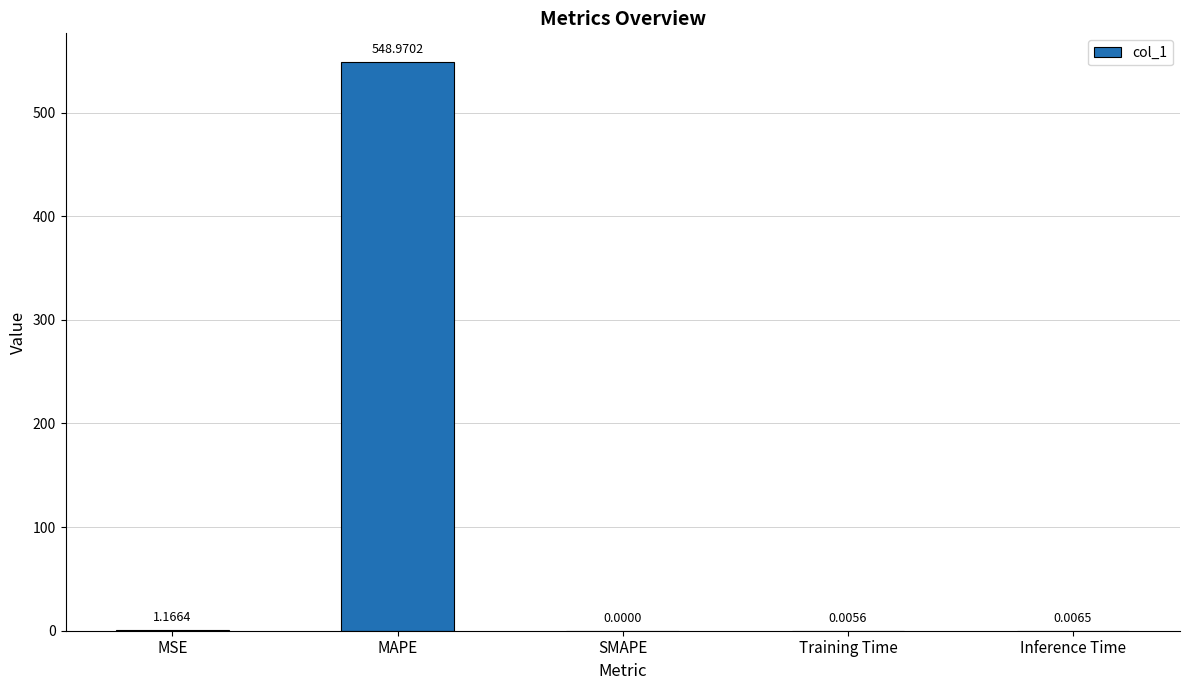

Where is the data nearest to the value 274?

MSE